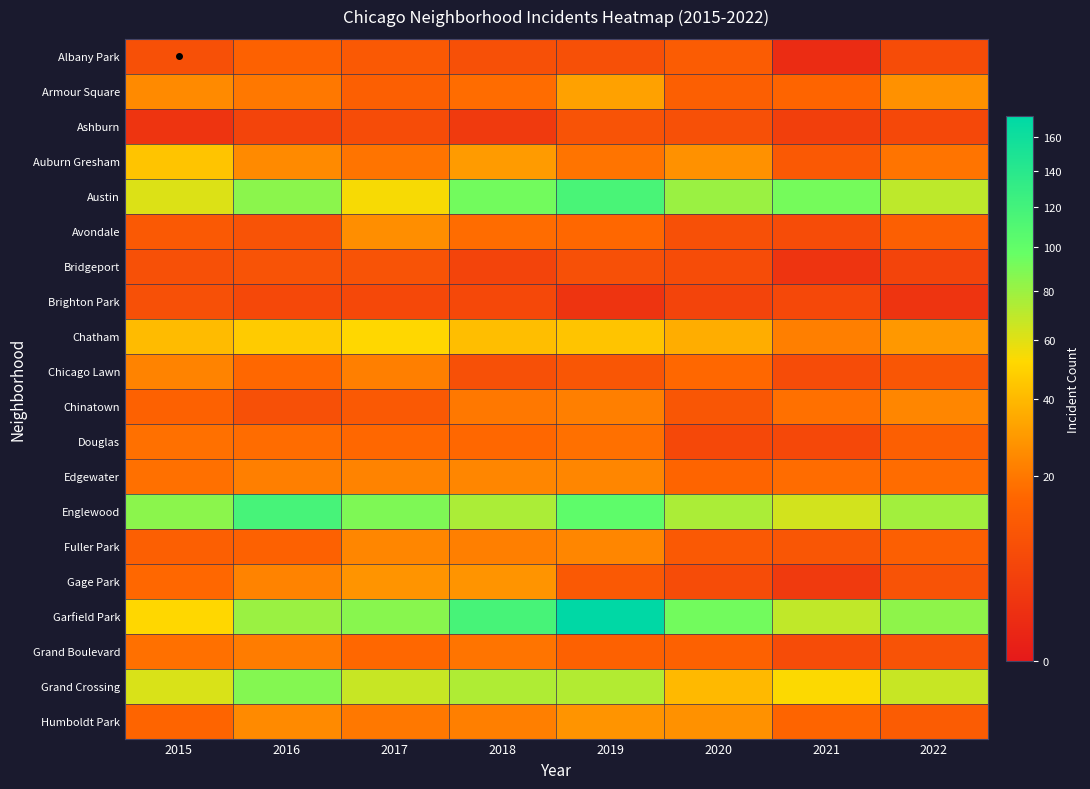

What is the spread (max minus min) of values at 2017?

83